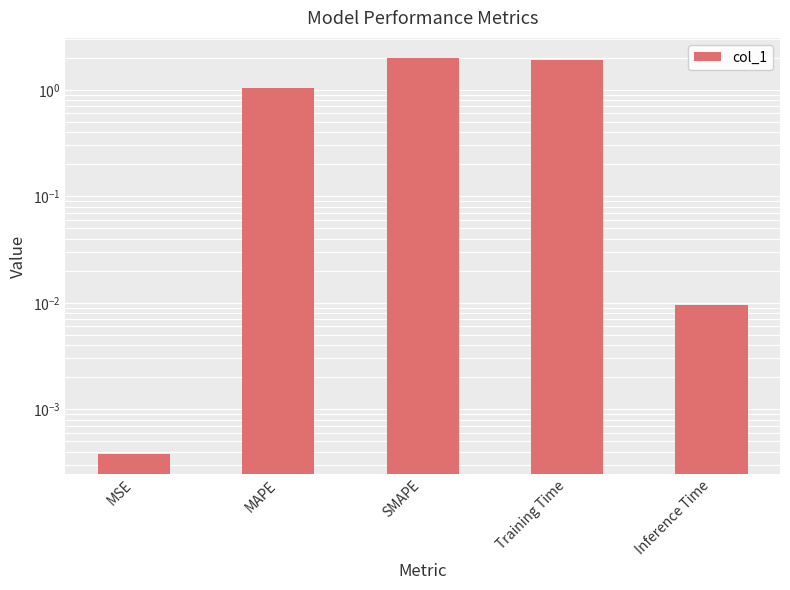

At which label is the value closest to 1?

MAPE